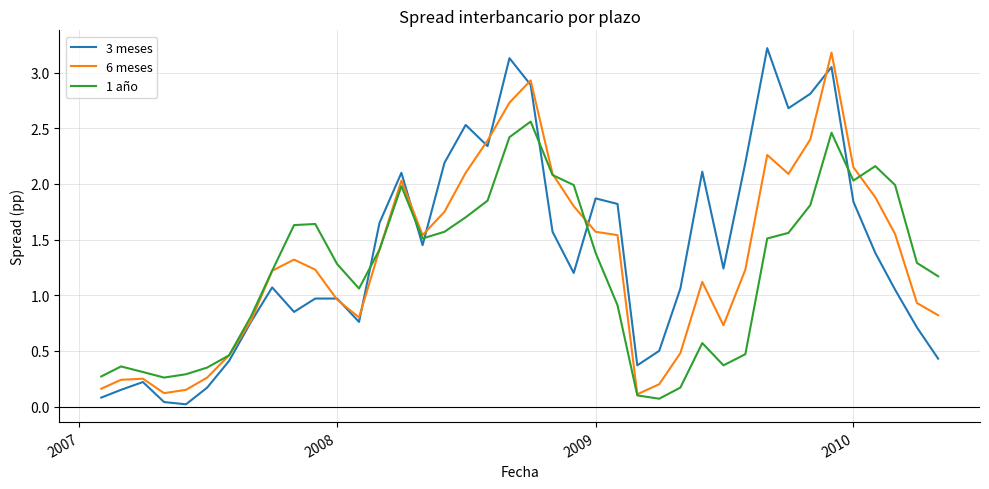

What is the maximum value shown in the chart?

3.2